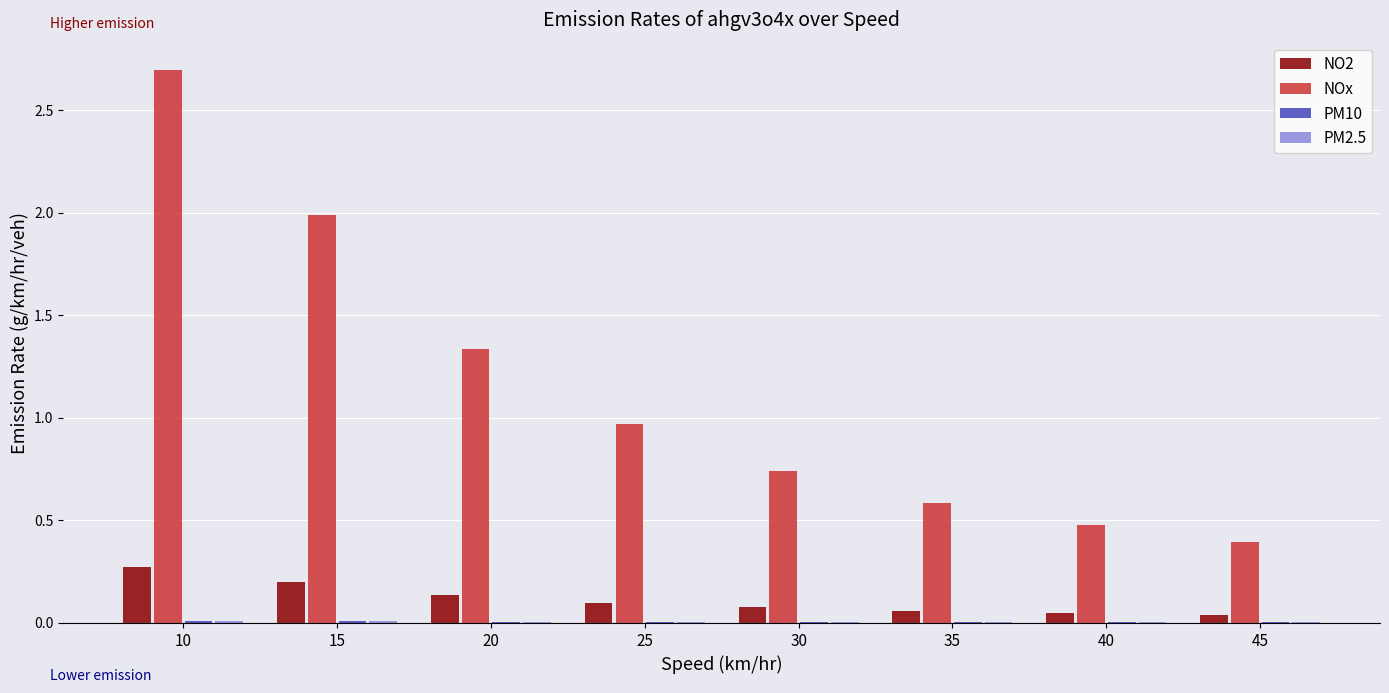

At which category is the sum across all series the highest?

10